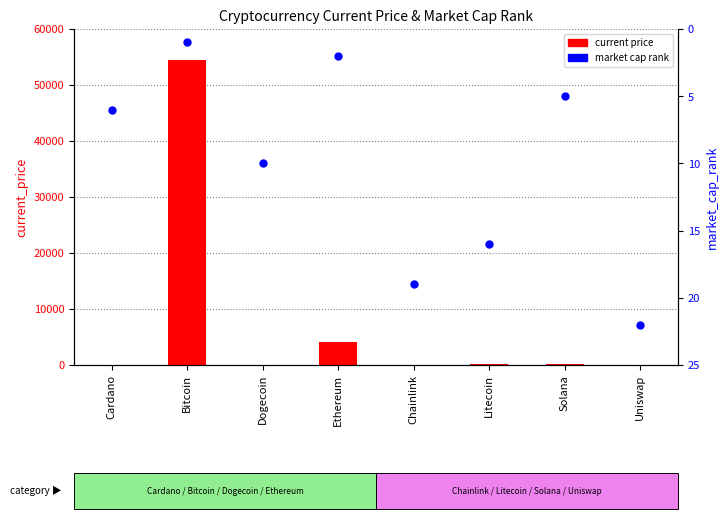

What is the total value across all series at Chainlink?

43.6